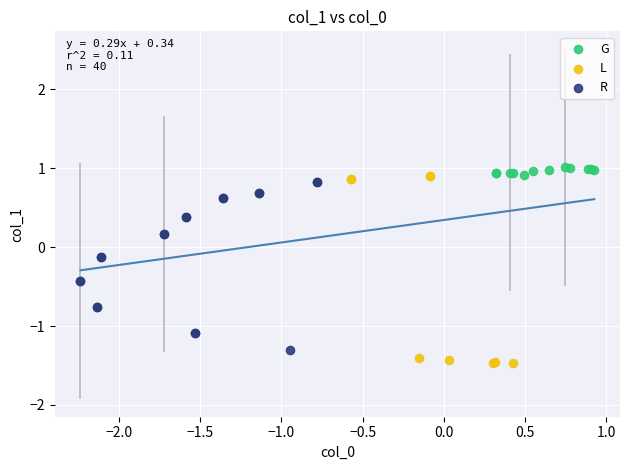

Which series has the largest Y range (max minus min)?

L